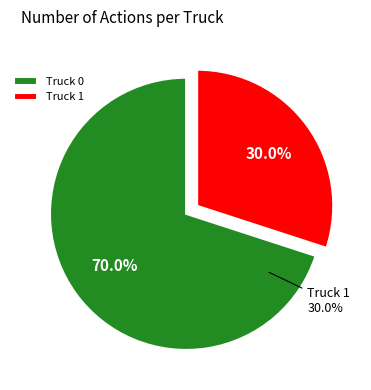

Count the number of slices in the pie.

2